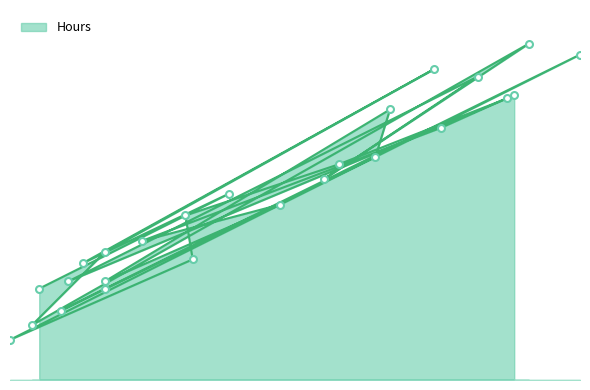

What is the ratio of the value at 21 to the value at 88?

0.3